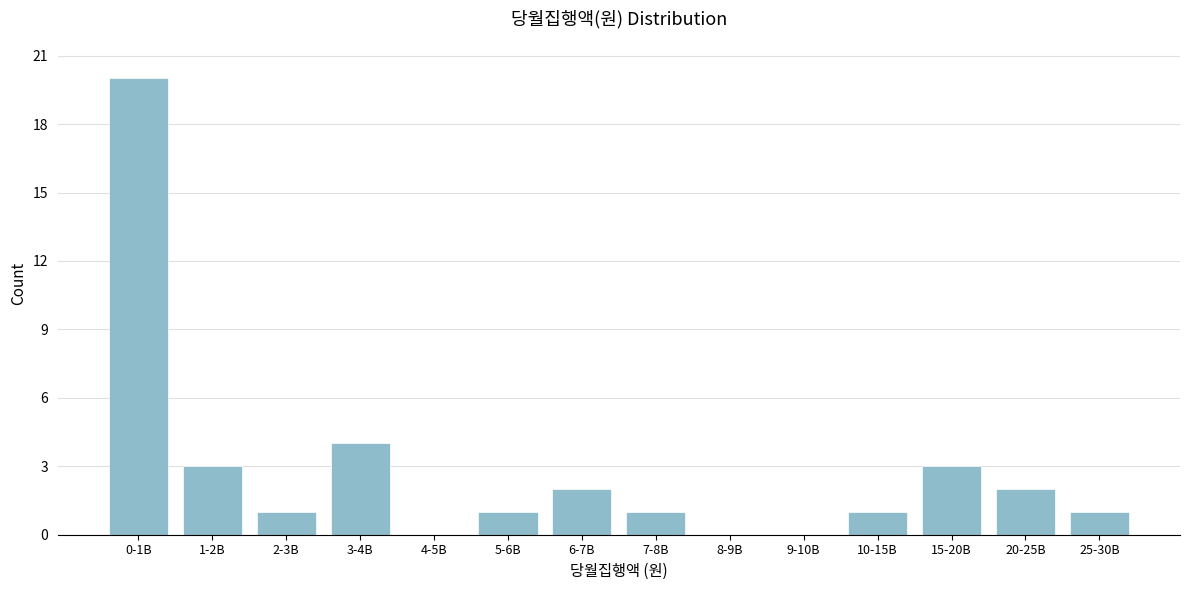

Reading left to right, list all the values displayed in this chart.

0-1B=20	1-2B=3	2-3B=1	3-4B=4	4-5B=0	5-6B=1	6-7B=2	7-8B=1	8-9B=0	9-10B=0	10-15B=1	15-20B=3	20-25B=2	25-30B=1